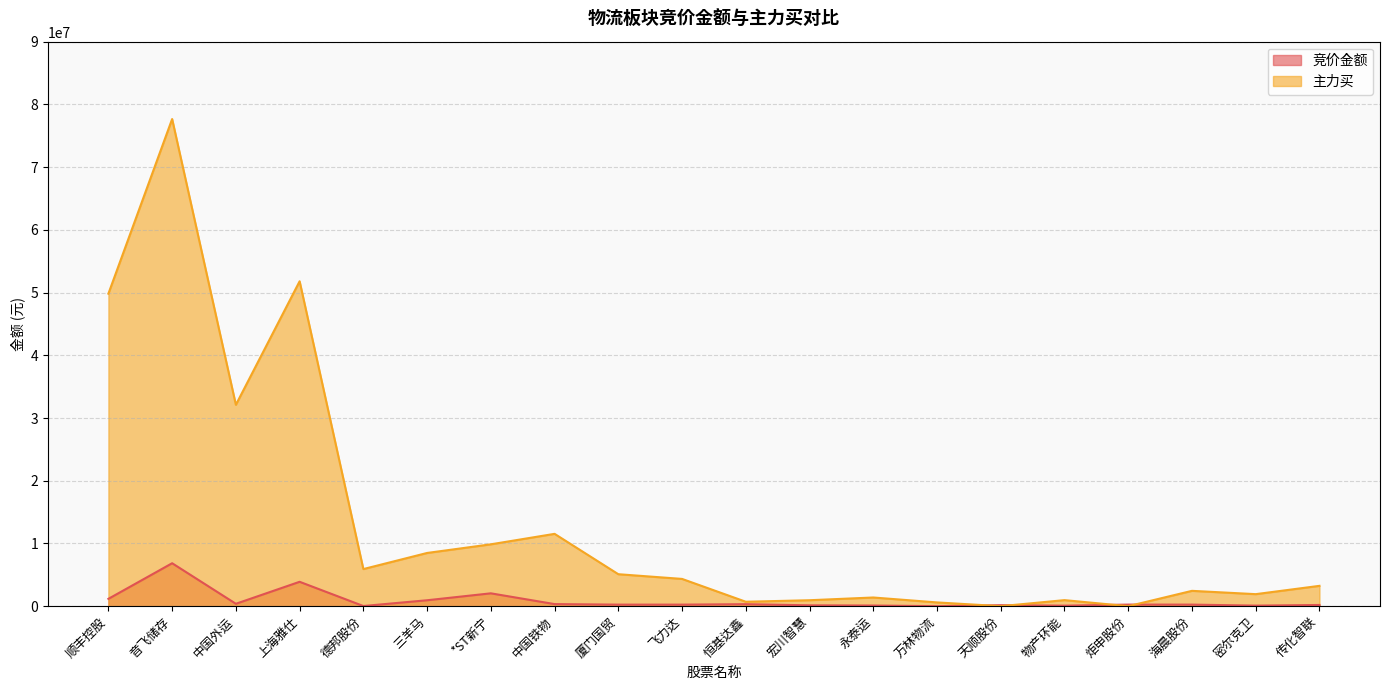

What position from the right is 海晨股份?

3